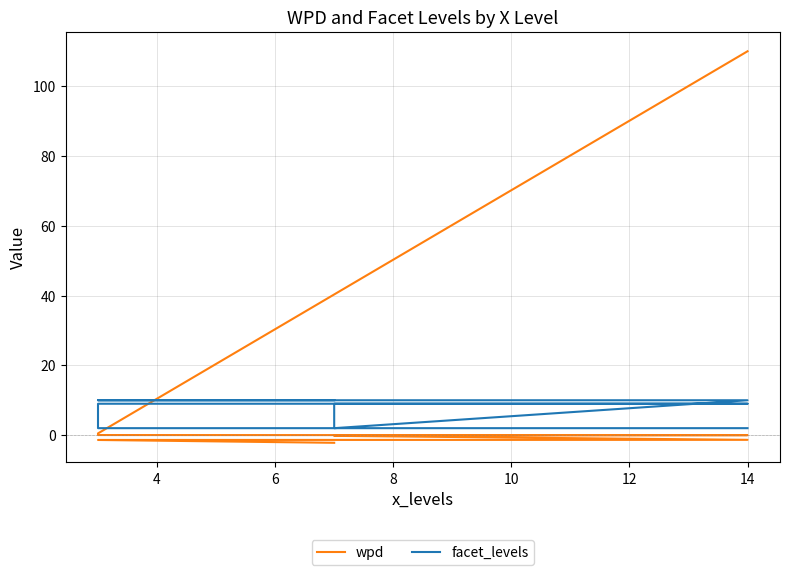

True or false: wpd has more than 1 interior local peaks.

False